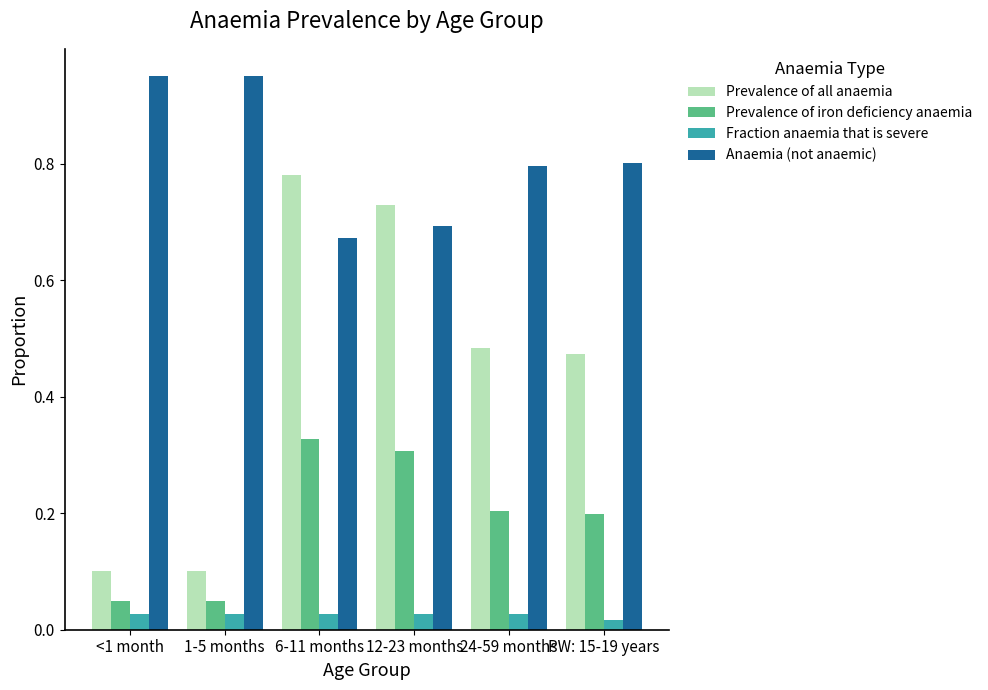

The Anaemia (not anaemic) series shows 0.4 at 12-23 months. True or false?

False